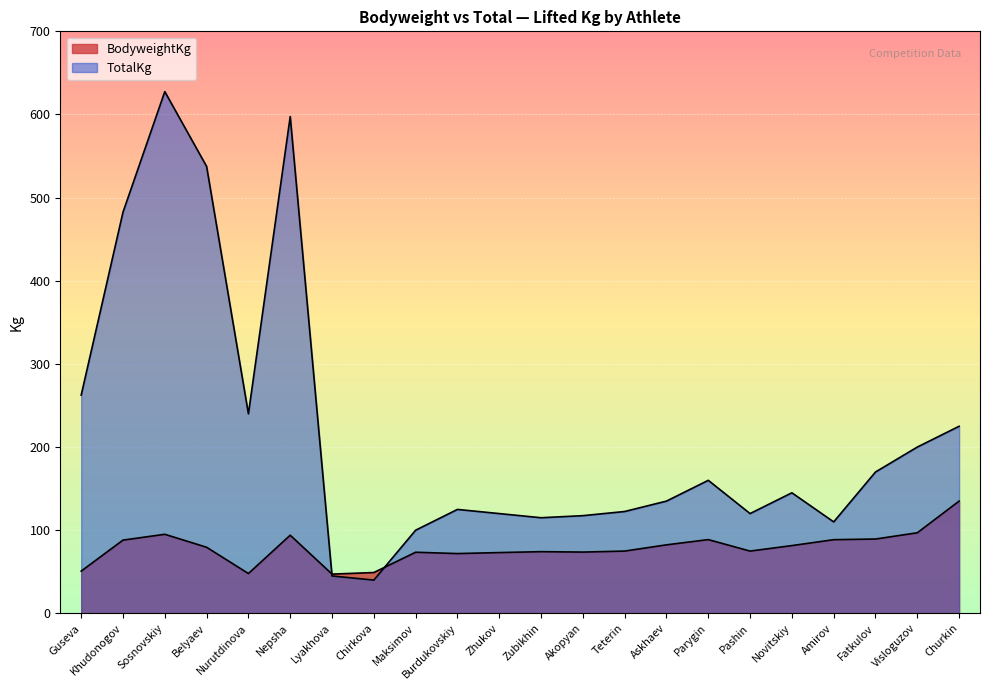

How many lines are shown in the chart?

2